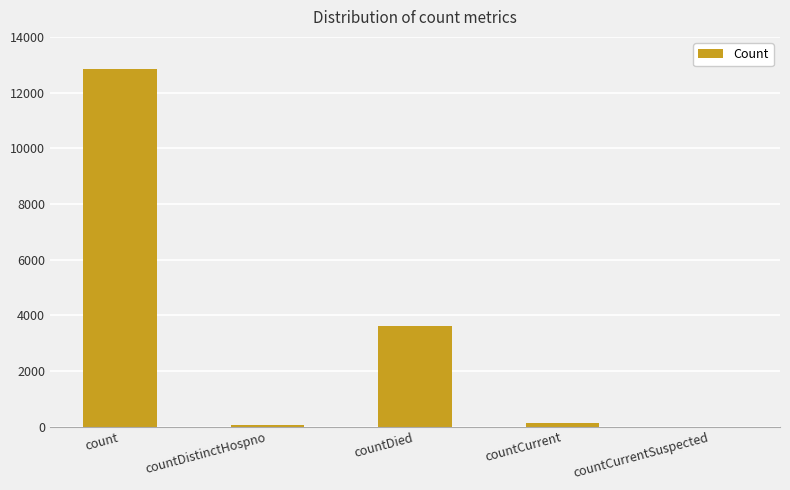

True or false: the data shows 52 at countDistinctHospno.

True